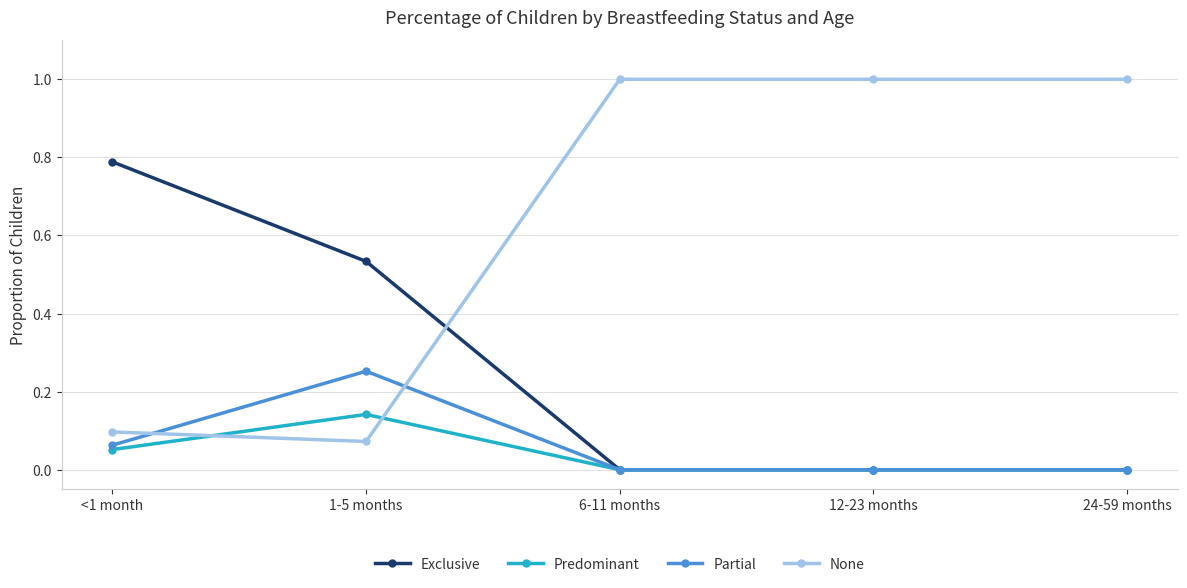

True or false: None has more than 1 interior local peaks.

False